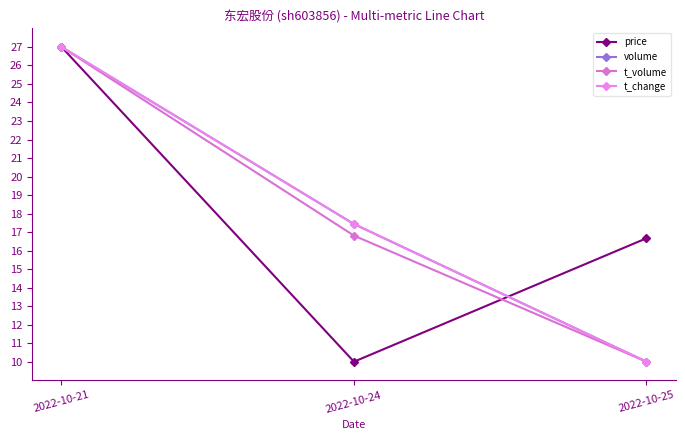

Rank the categories by t_change value from highest to lowest.

2022-10-21, 2022-10-24, 2022-10-25